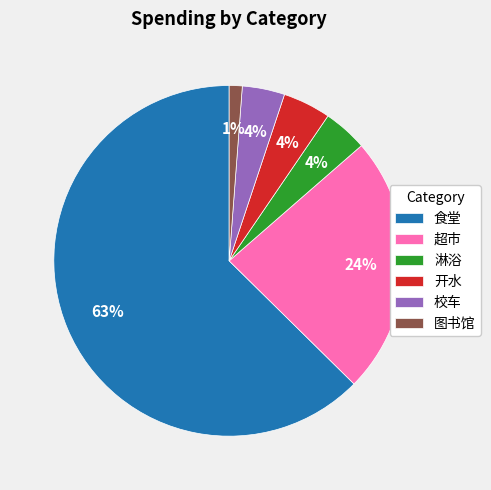

How many slices are in this pie chart?

6